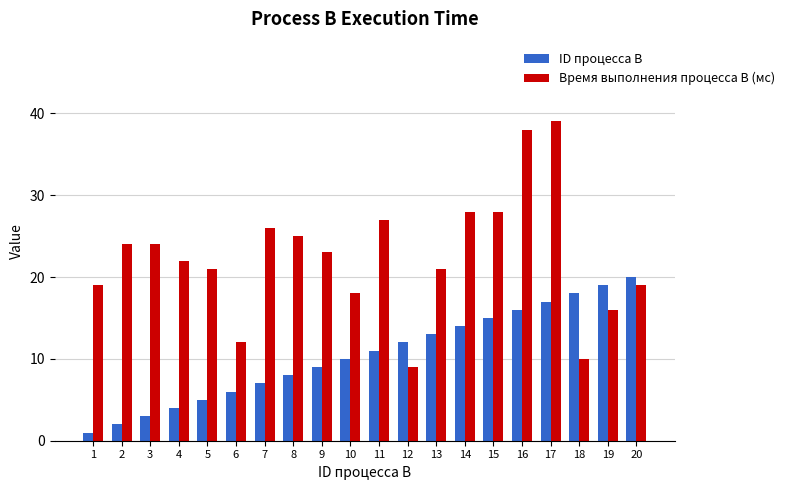

Which series has the largest total across all categories?

Время выполнения процесса B (мс)